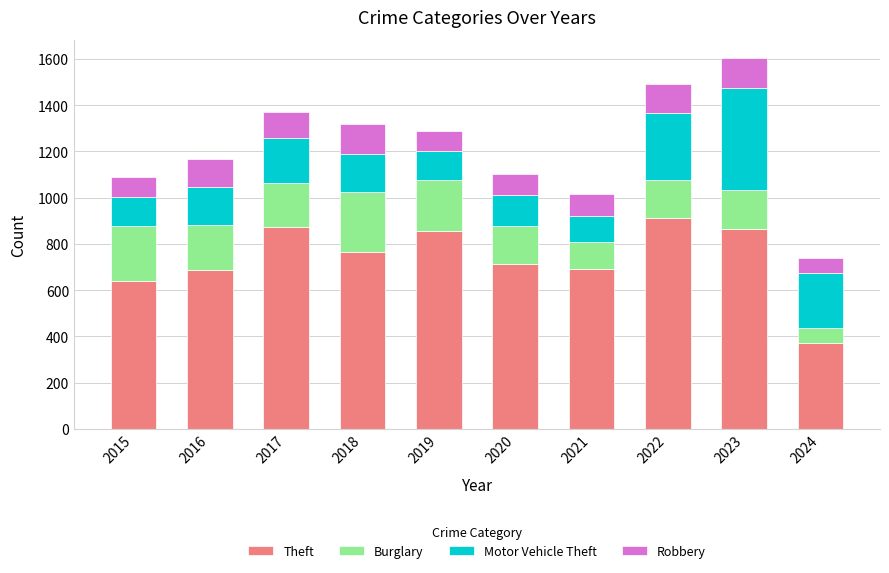

What is the total value across all series at 2019?

1290